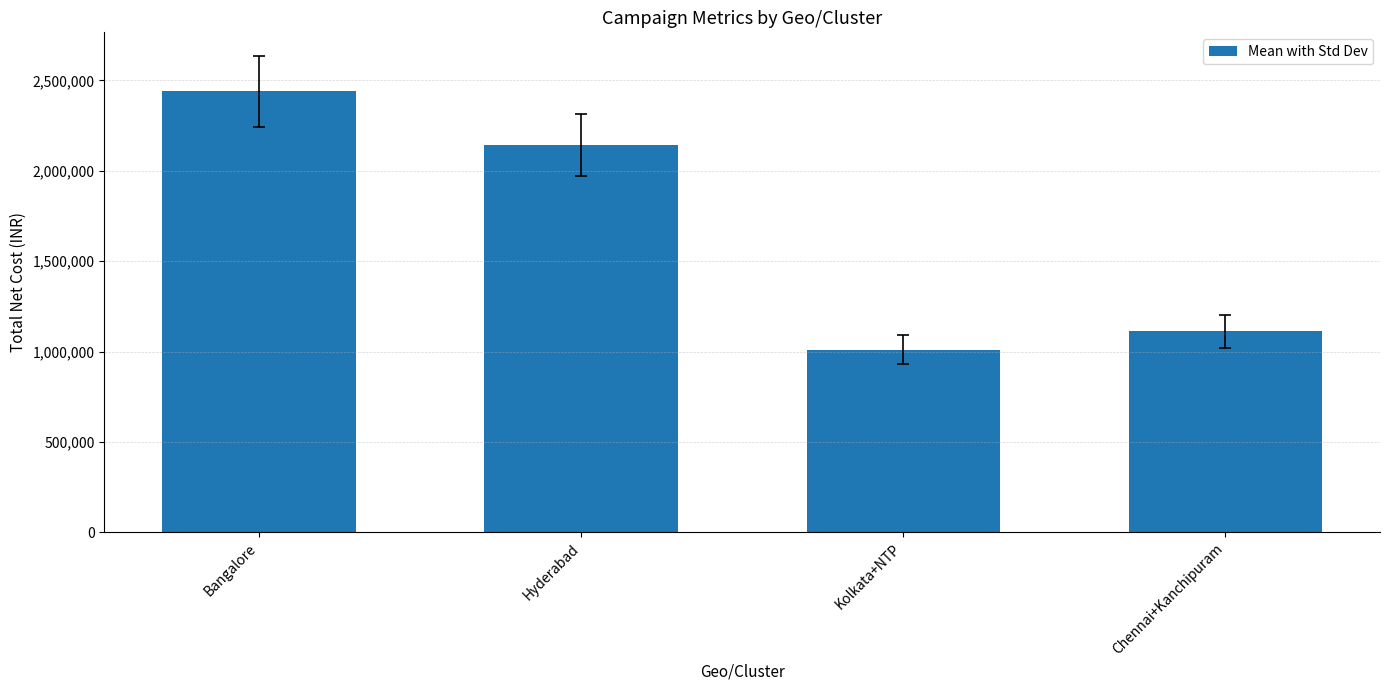

What is the label of the 4th bar from the right?

Bangalore